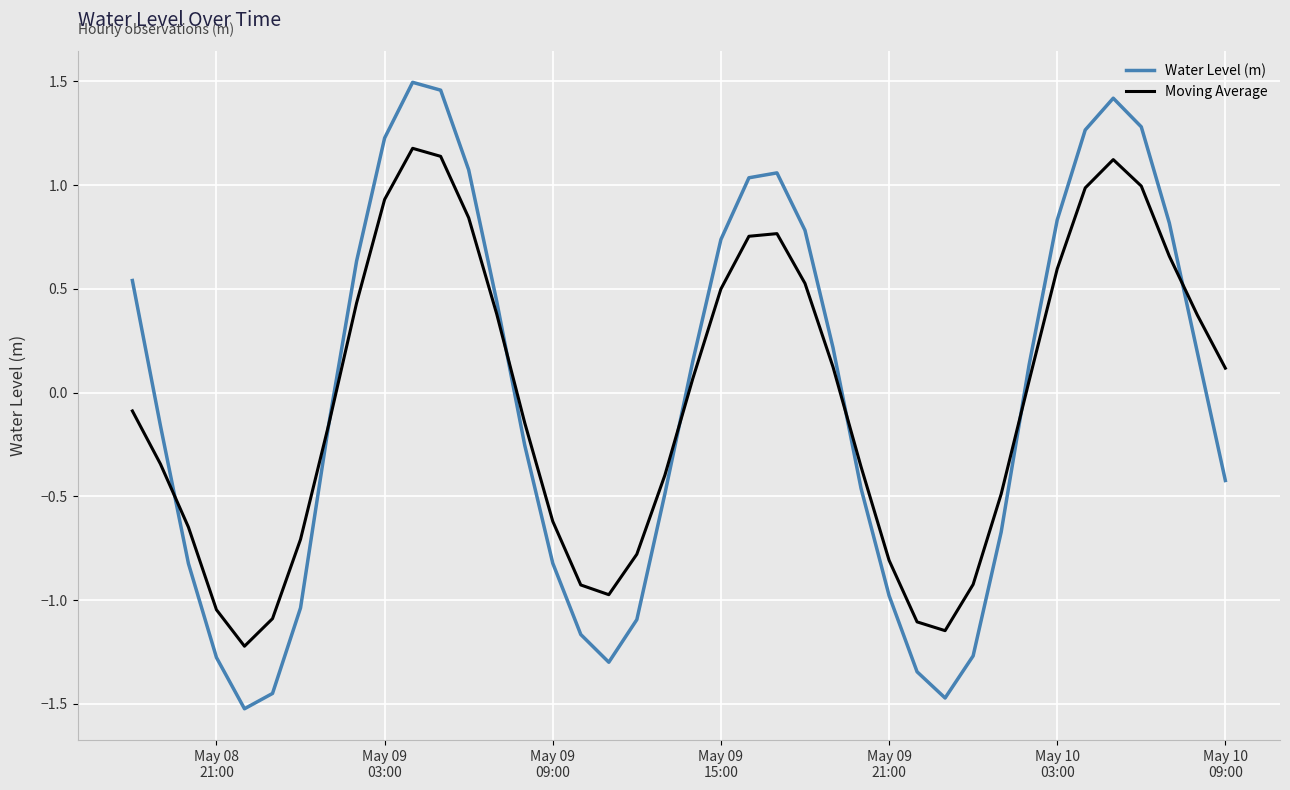

What is the highest value of the Moving Average series?

1.2